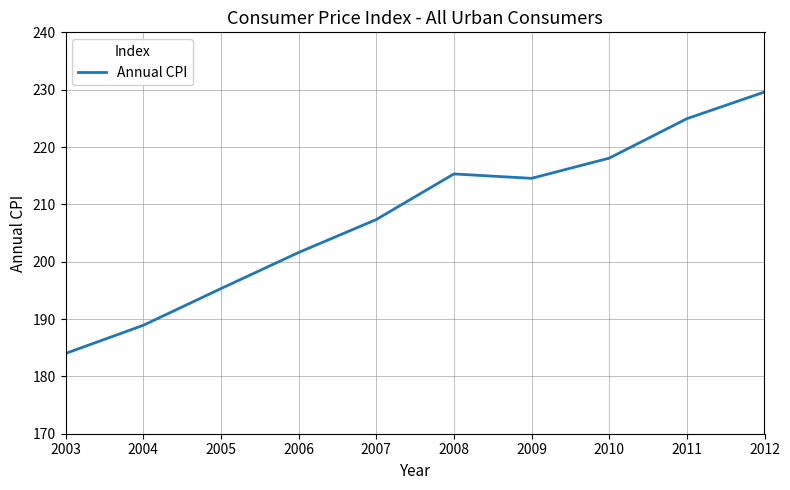

Which label corresponds to the smallest value in the chart?

2003